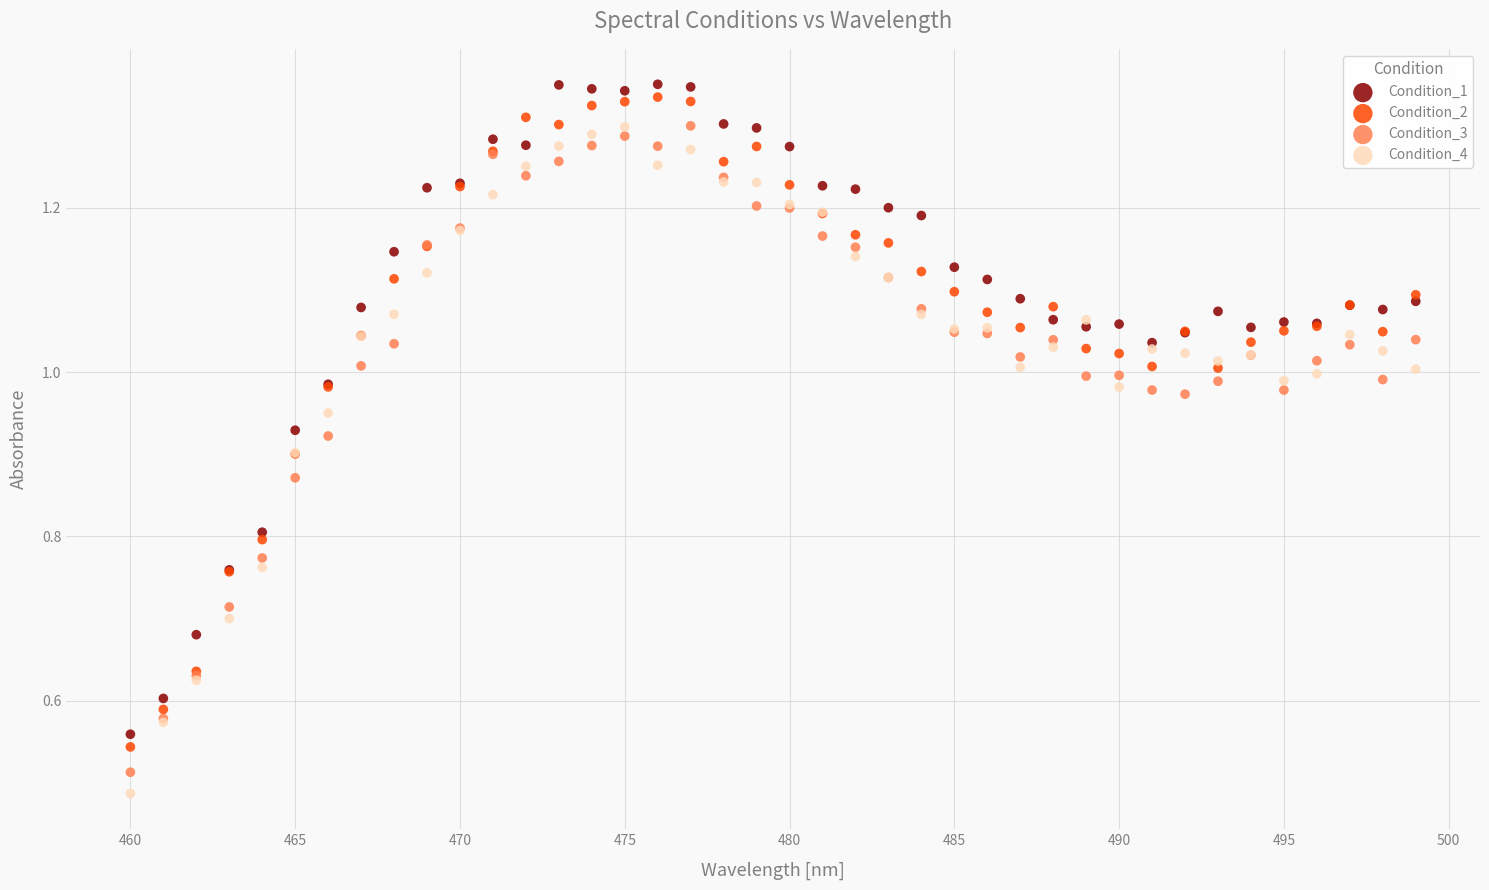

Which series has the widest spread of Y values?

Condition_4